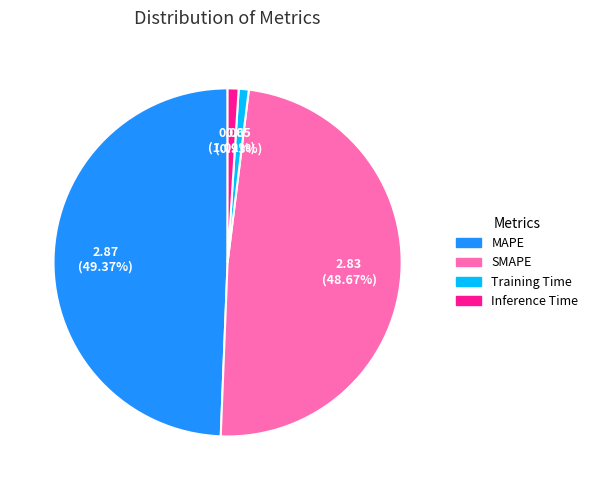

Is it true that MAPE is 44% of the pie?

False